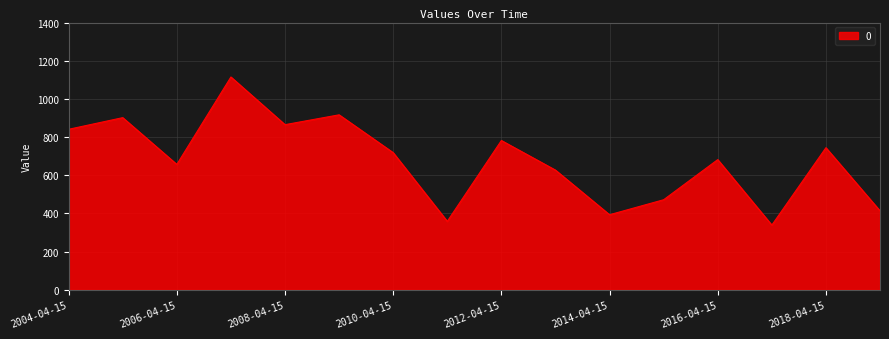

What is the minimum value shown in the chart?

339.0